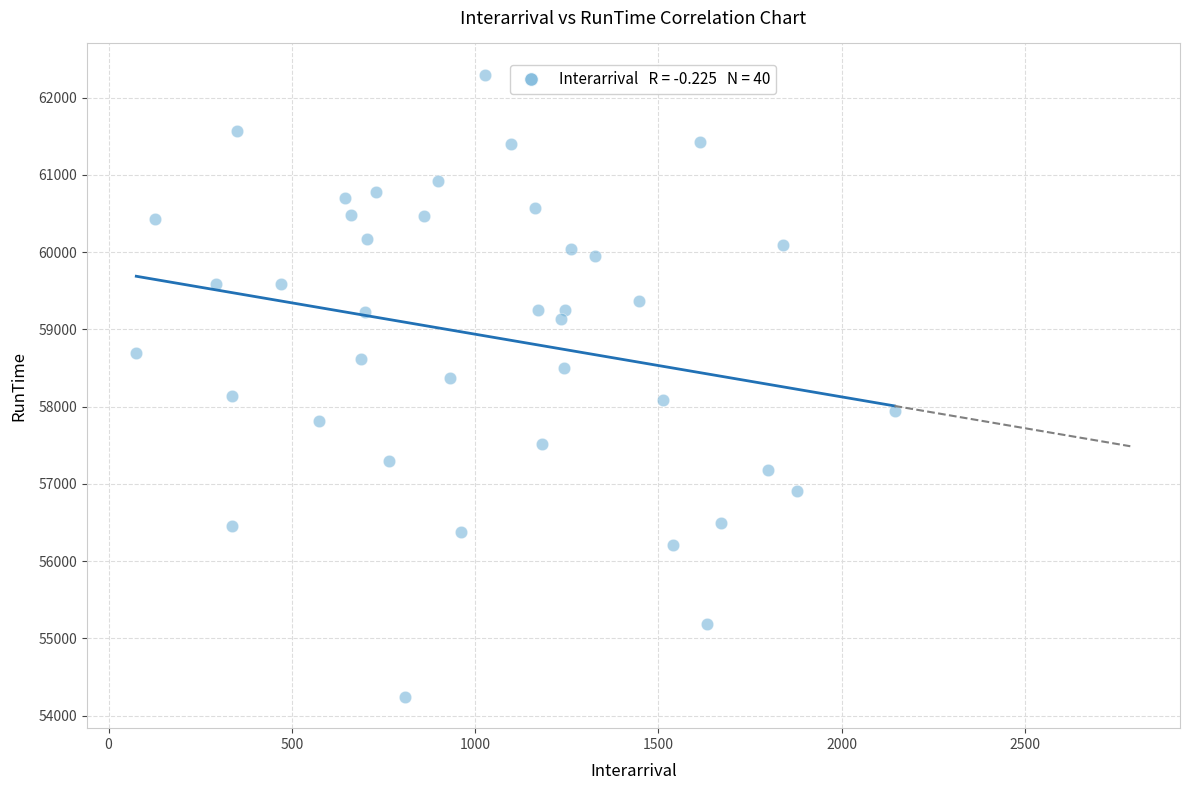

What is the range of Y values (max minus min)?

8060.1